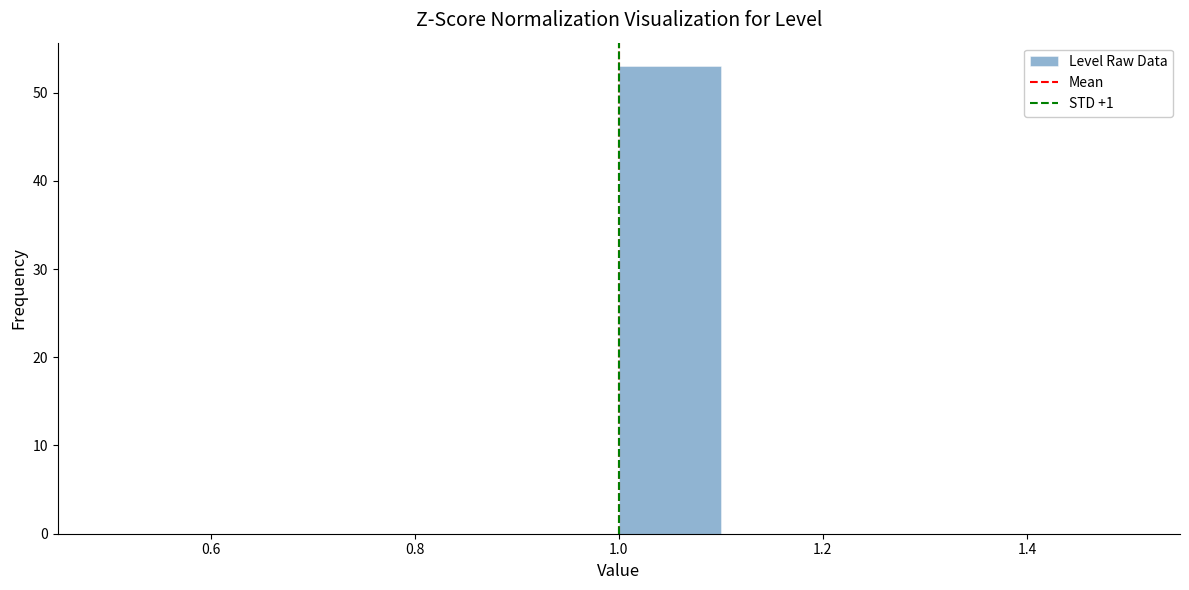

Reading left to right, list every bar in this chart as the range it spans on the x-axis followed by its height. The values are not printed on the chart, so give them approximately, as read against the axis.

0.5 to 0.6: 0
0.6 to 0.7: 0
0.7 to 0.8: 0
0.8 to 0.9: 0
0.9 to 1.0: 0
1.0 to 1.1: 53
1.1 to 1.2: 0
1.2 to 1.3: 0
1.3 to 1.4: 0
1.4 to 1.5: 0